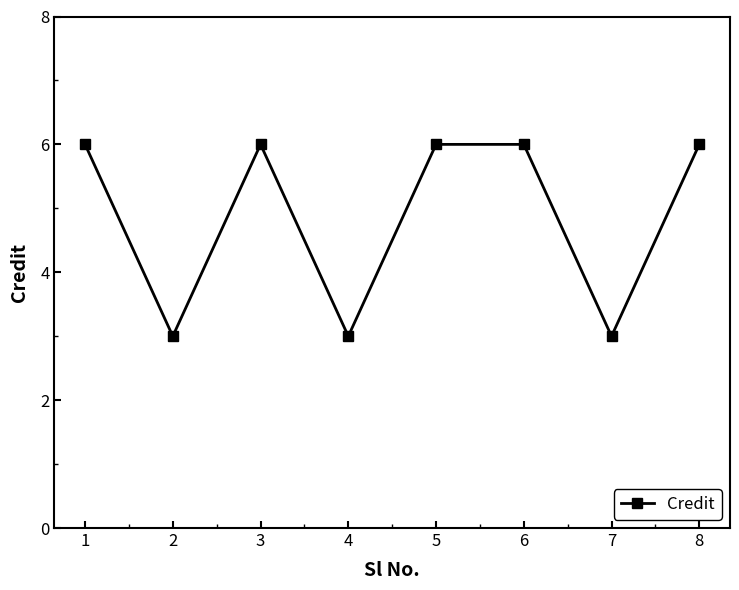

Where is the first local maximum?

3